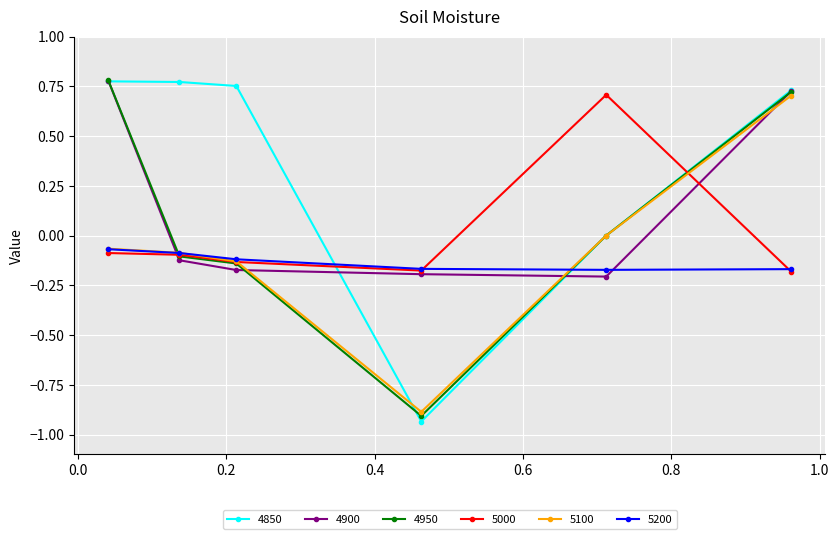

Which series ends up on top after the final intersection of 5200 and 4900?

4900